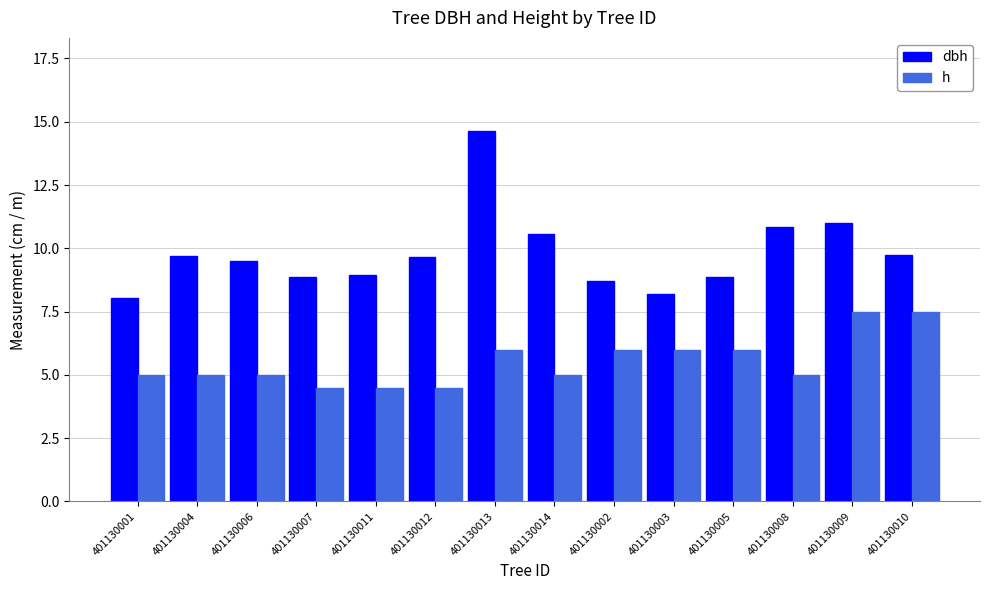

List the series in order of their overall mean, lowest first.

h, dbh